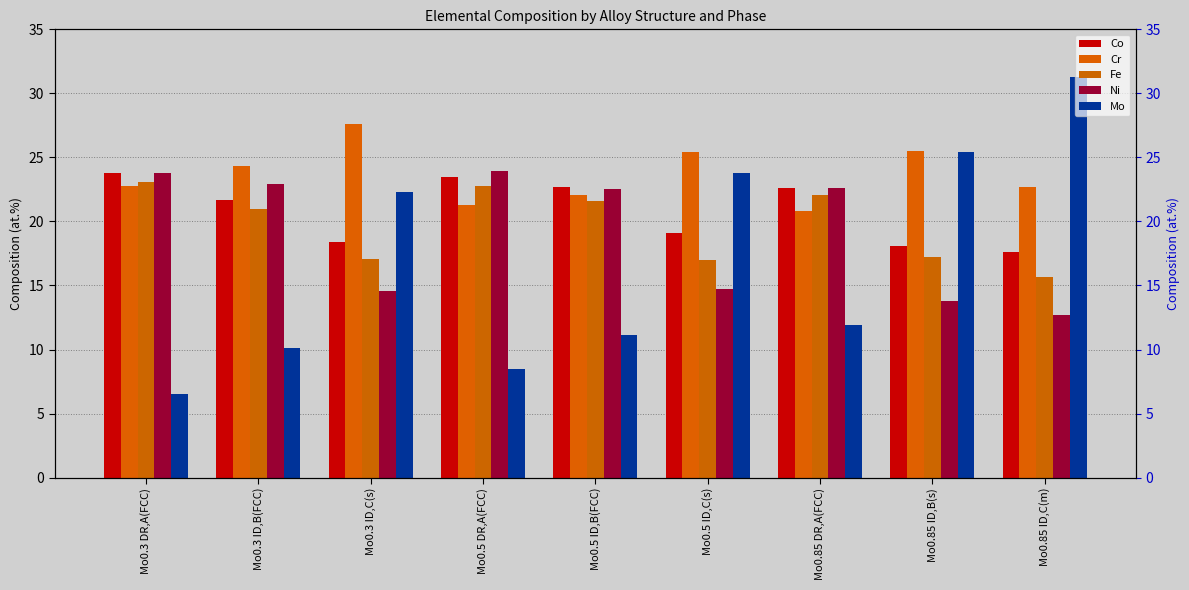

What are all the series names shown in the legend?

Co, Cr, Fe, Ni, Mo